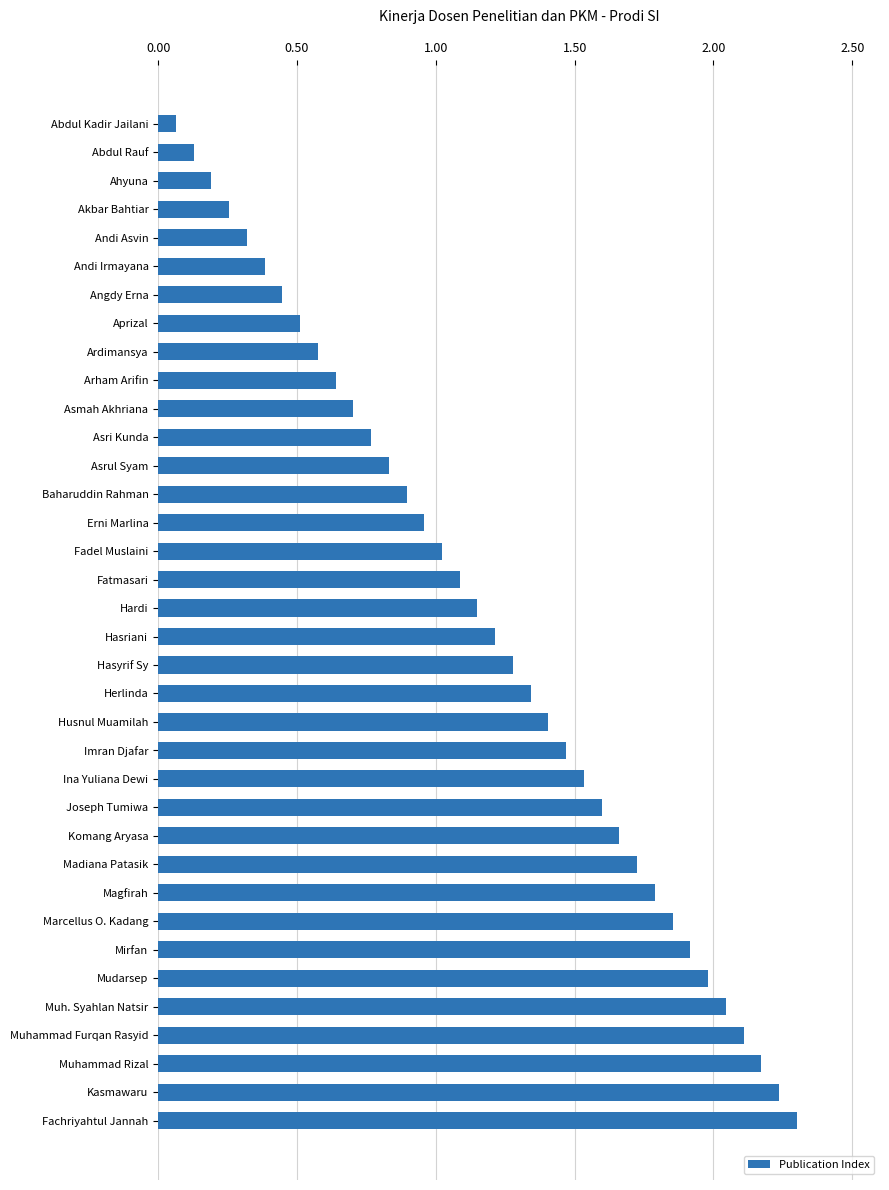

What is the change in value from Andi Asvin to Arham Arifin?

+0.3